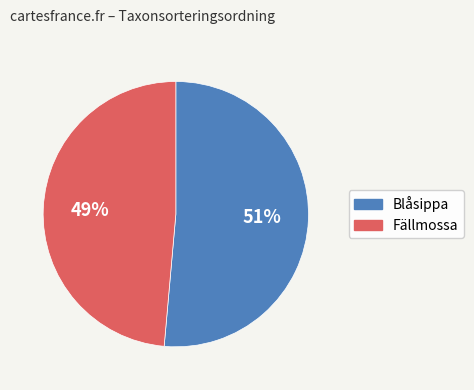

Is there a majority slice in this chart?

Yes